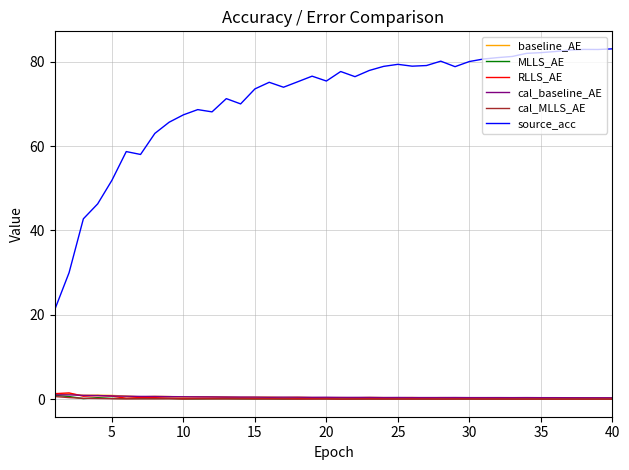

What is the highest value of the cal_baseline_AE series?

1.1